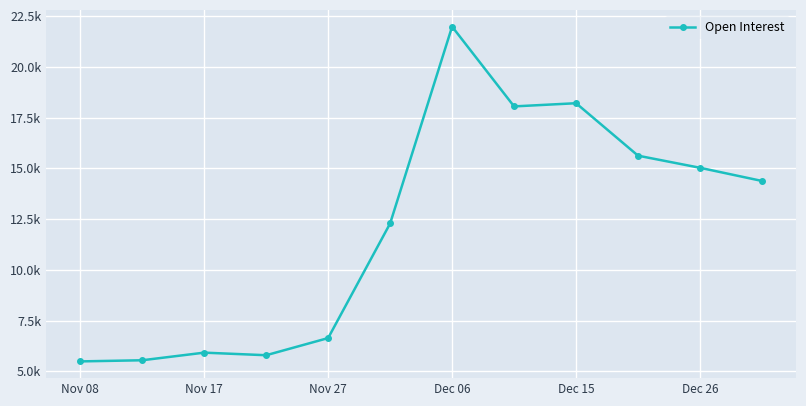

Which category has the lowest value across all series?

Nov 08